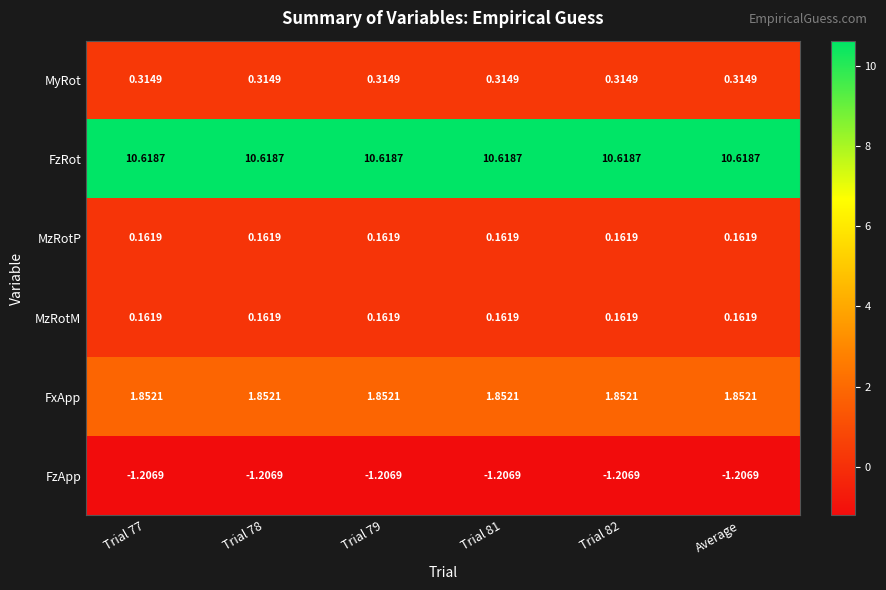

Is the value of MzRotP at Trial 78 greater than the value of FzRot at Trial 82?

No